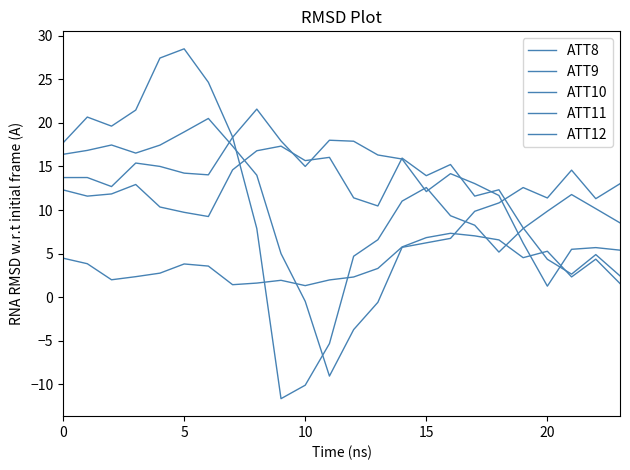

How many lines are shown in the chart?

5